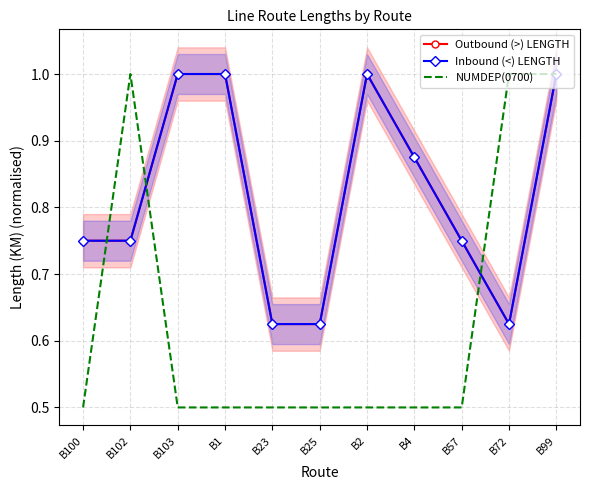

What is the minimum value shown in the chart?

0.5